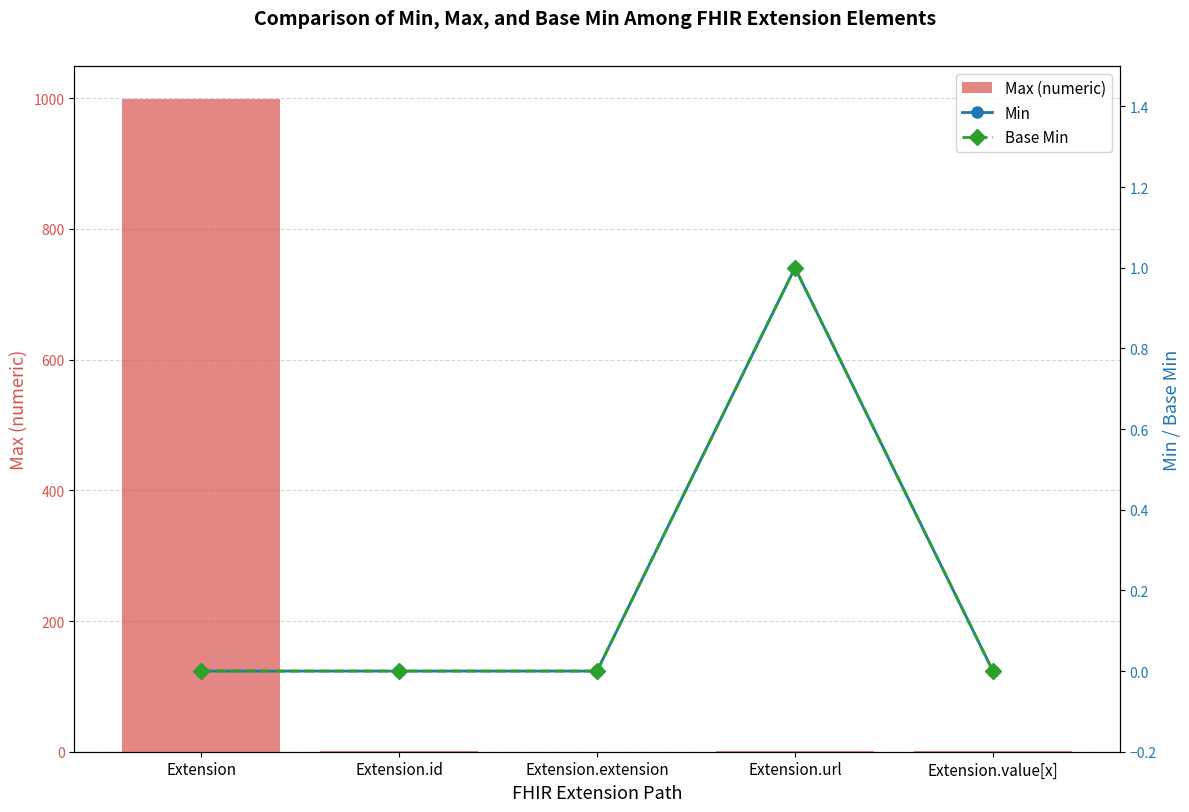

What is the label of the 3rd bar from the right?

Extension.extension